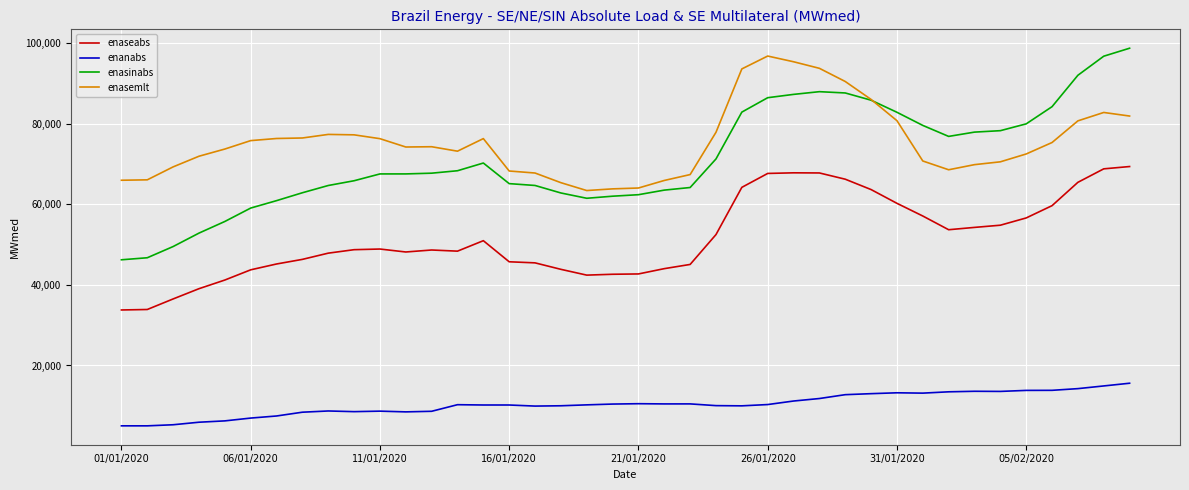

True or false: enanabs and enasinabs cross at least once.

False